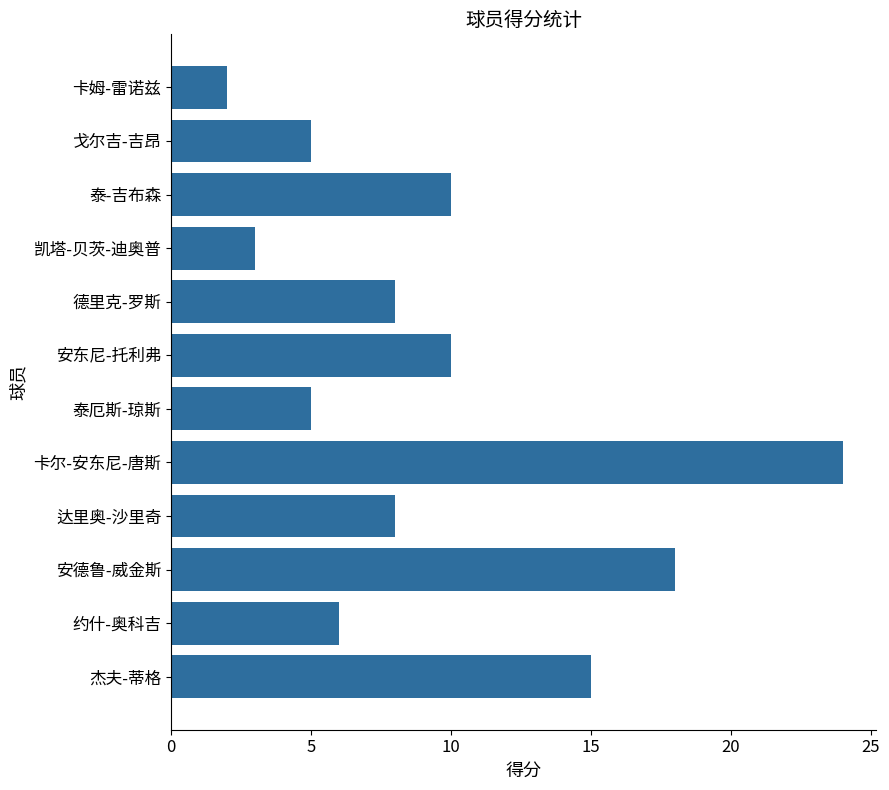

How many data points does each series have?

12